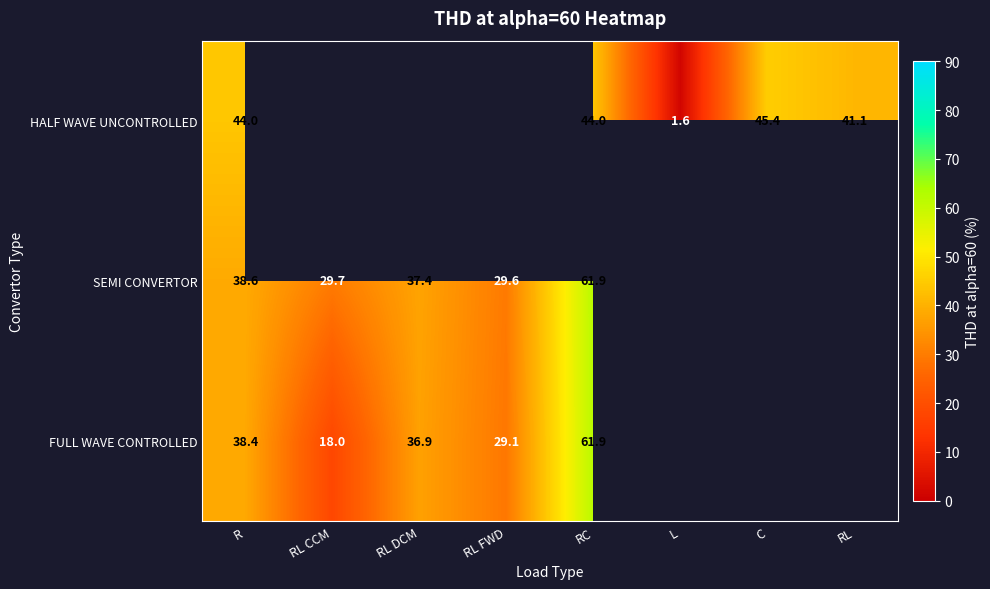

Between R and RC, which series saw the biggest shift?

FULL WAVE CONTROLLED